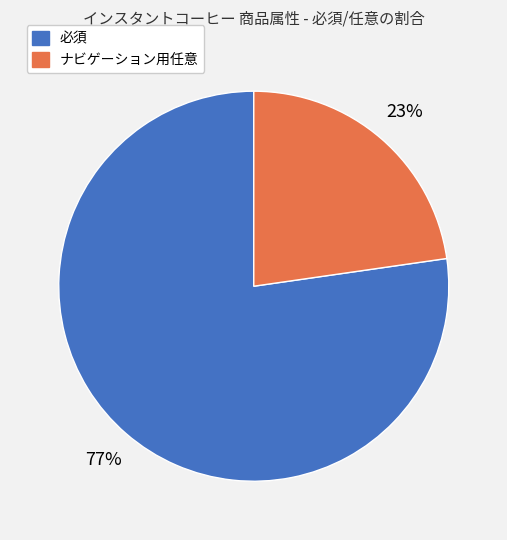

True or false: ナビゲーション用任意 accounts for 23% of the total.

True